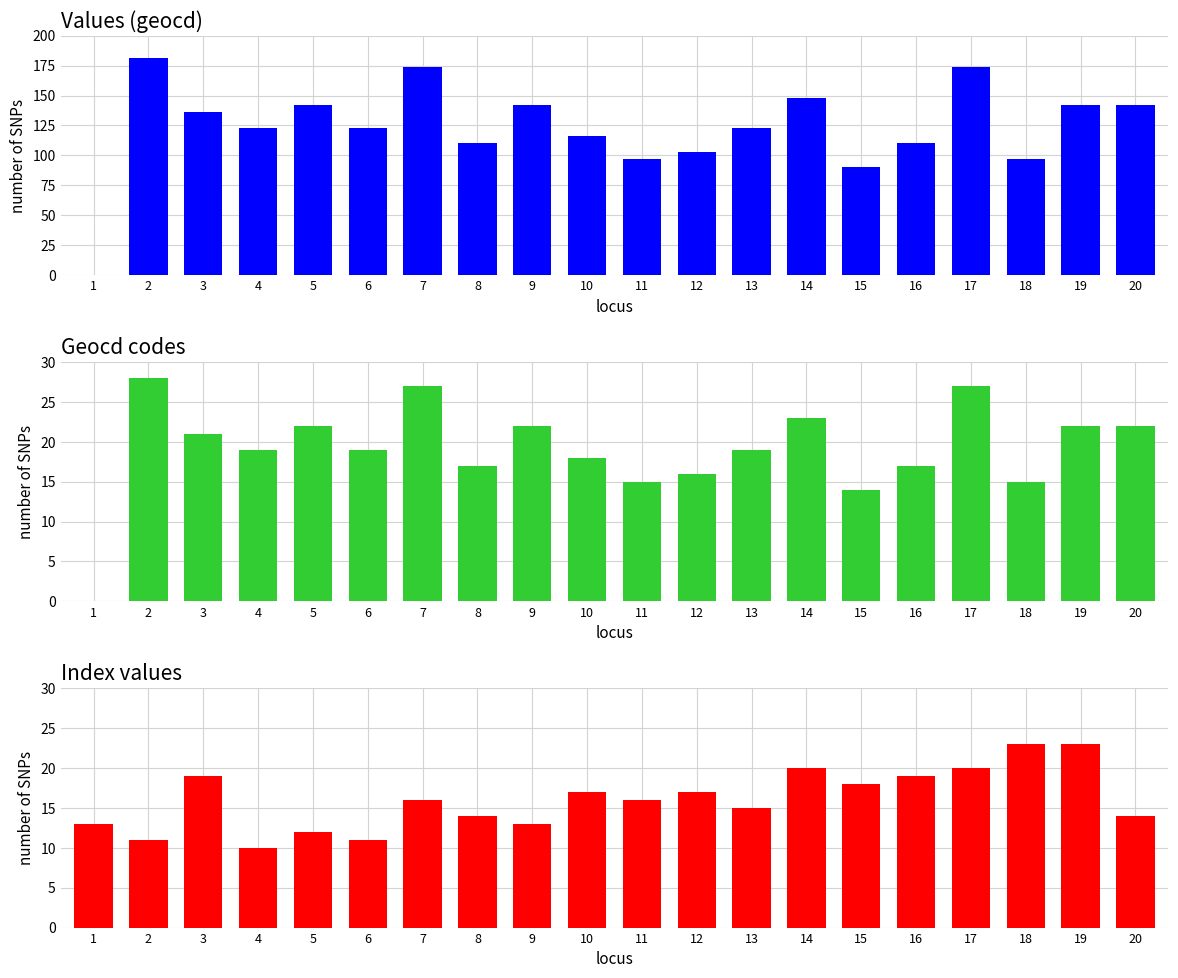

The value of geocd_values at 1 is 0. True or false?

True